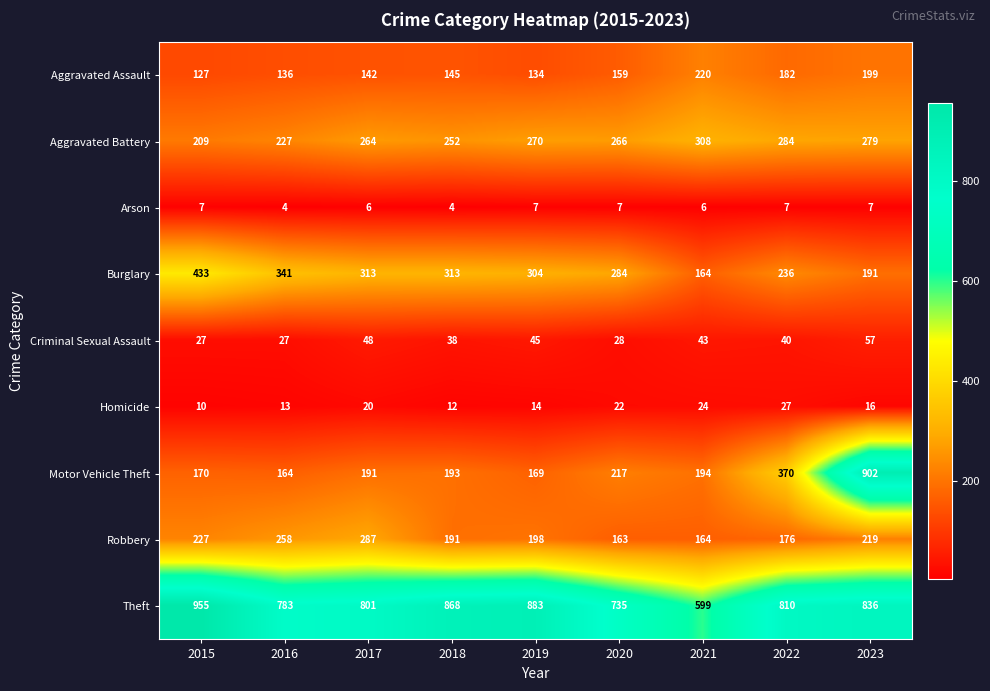

Is it true that Aggravated Battery equals 279 at 2023?

True